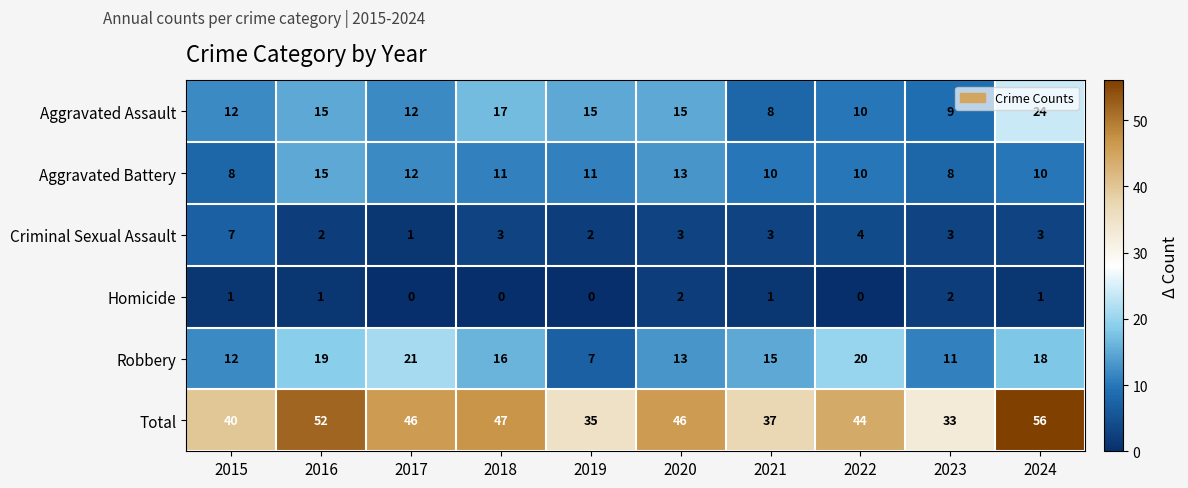

What is the sum of all Homicide values?

8